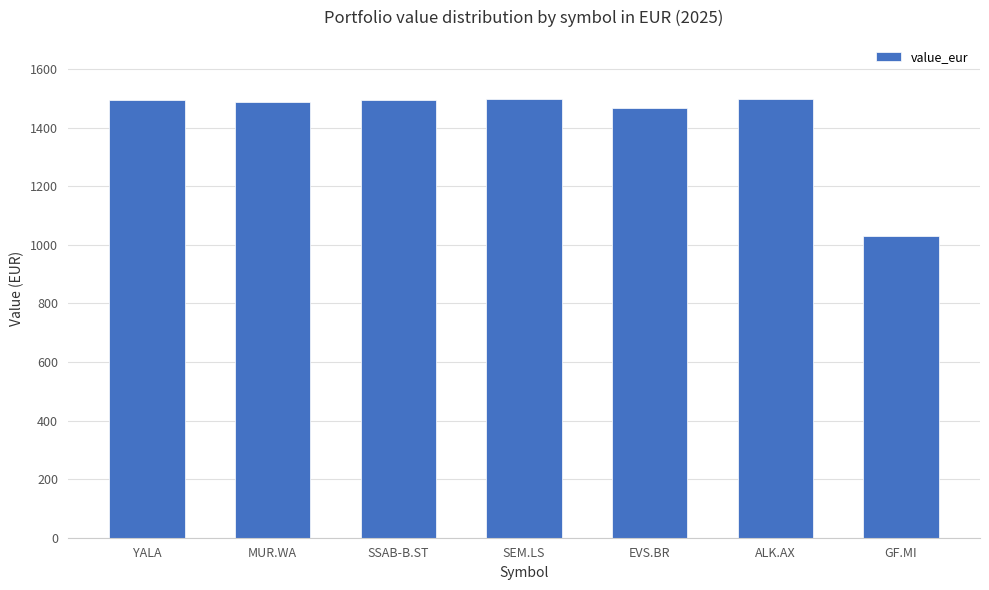

What is the difference between the maximum and minimum values?

465.3